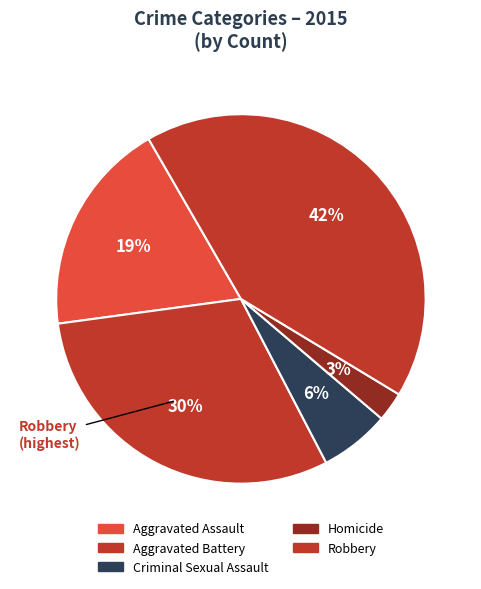

True or false: Robbery accounts for 42% of the total.

True